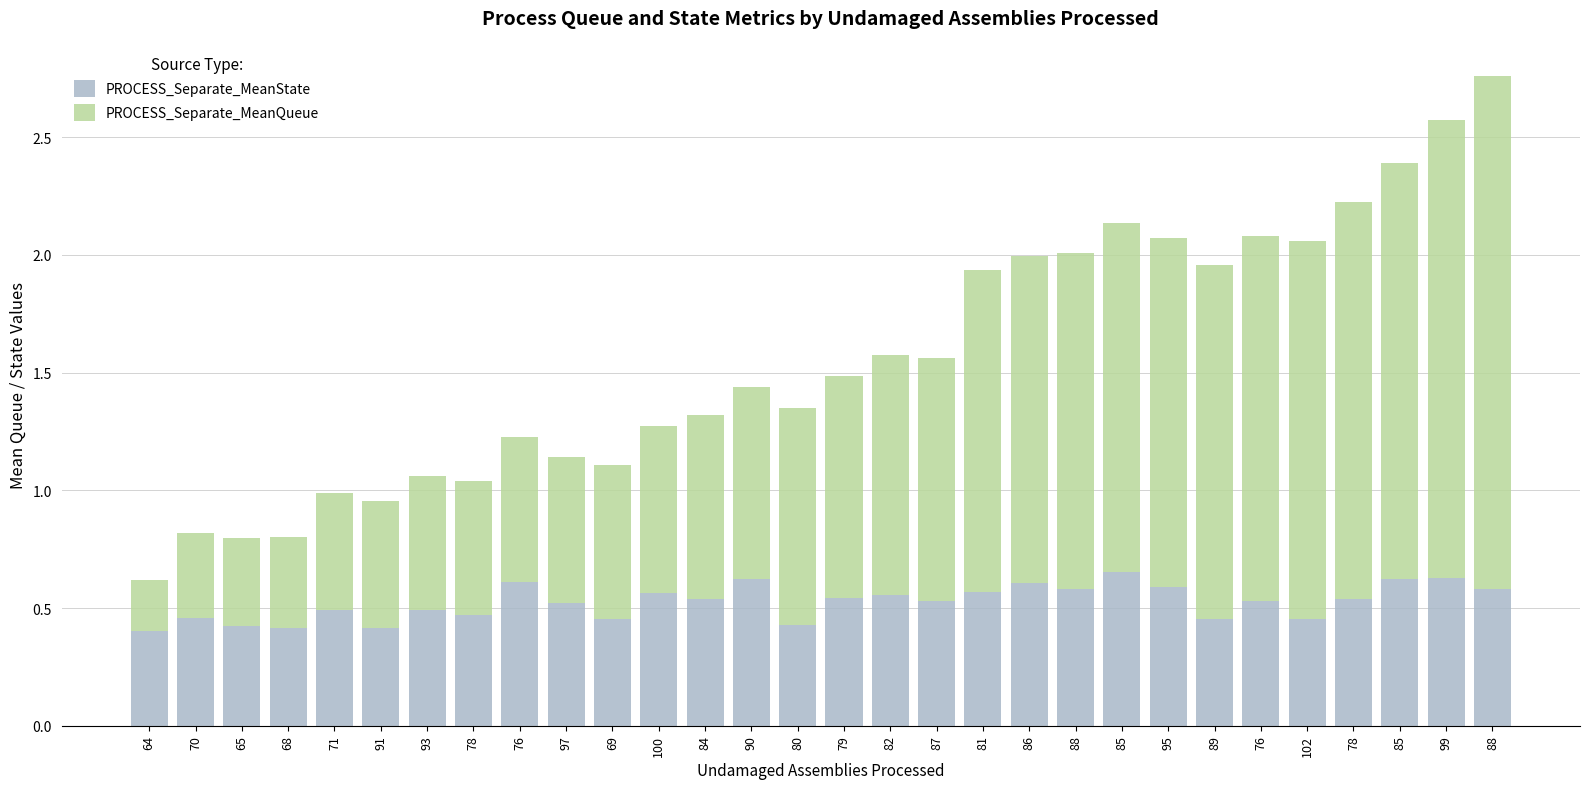

How many bars are there in total?

30